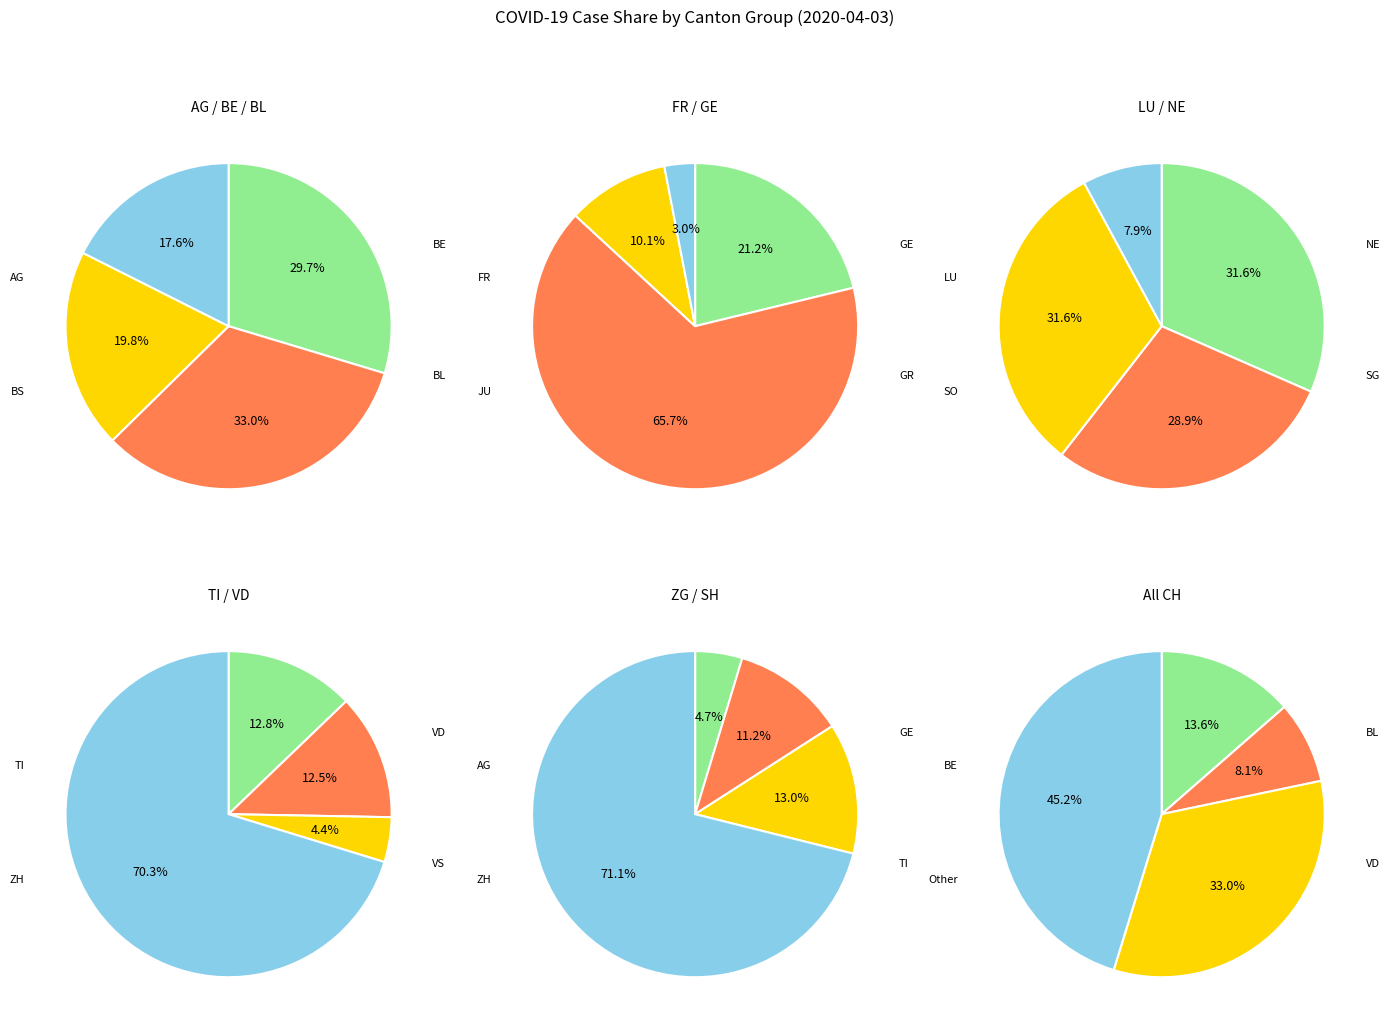

Is there any slice that represents more than half of the pie?

Yes